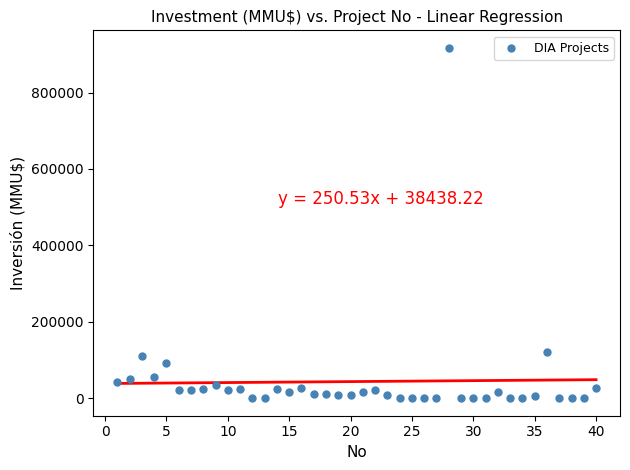

What is the range of Y values (max minus min)?

917000